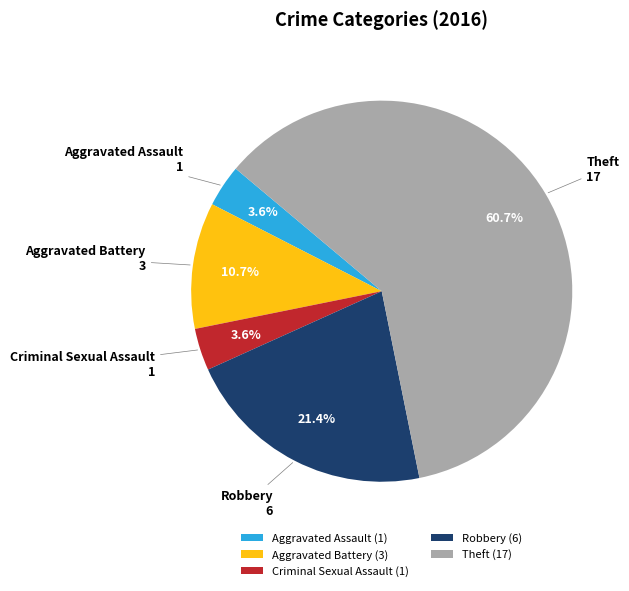

To the nearest percent, what is the difference between the Aggravated Battery and Aggravated Assault slice percentages?

7%